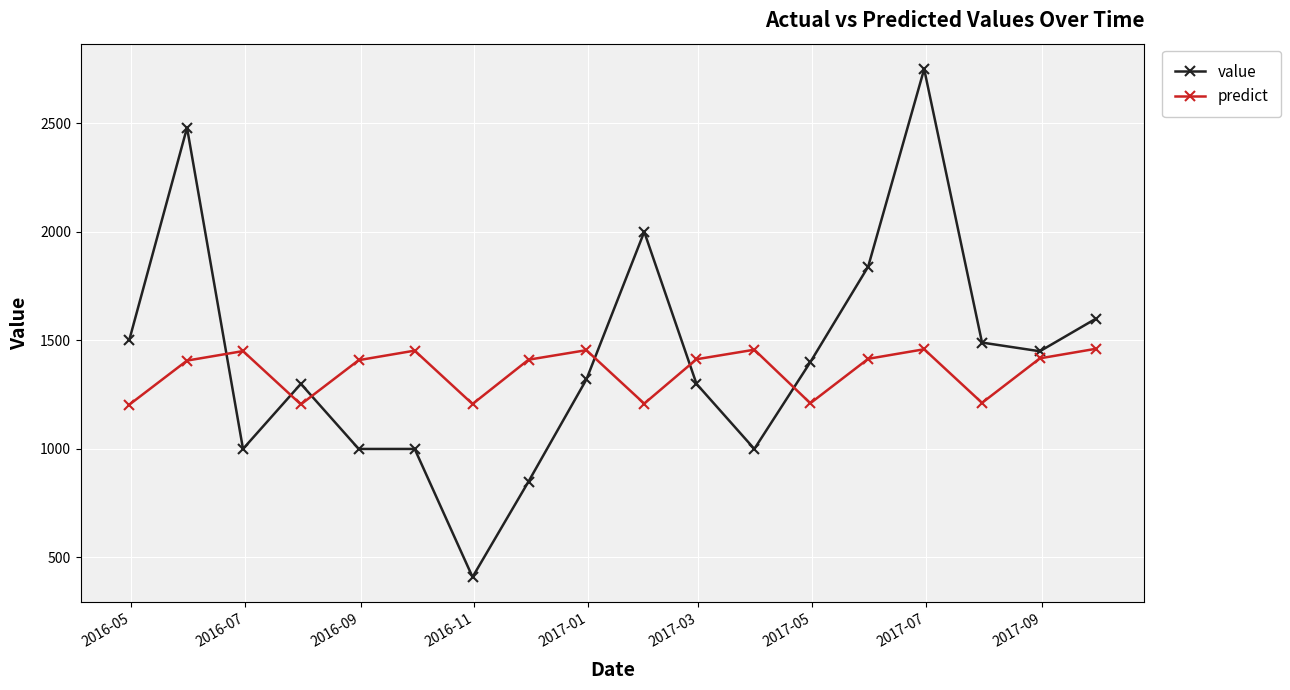

What is the sum of all predict values?

24457.3